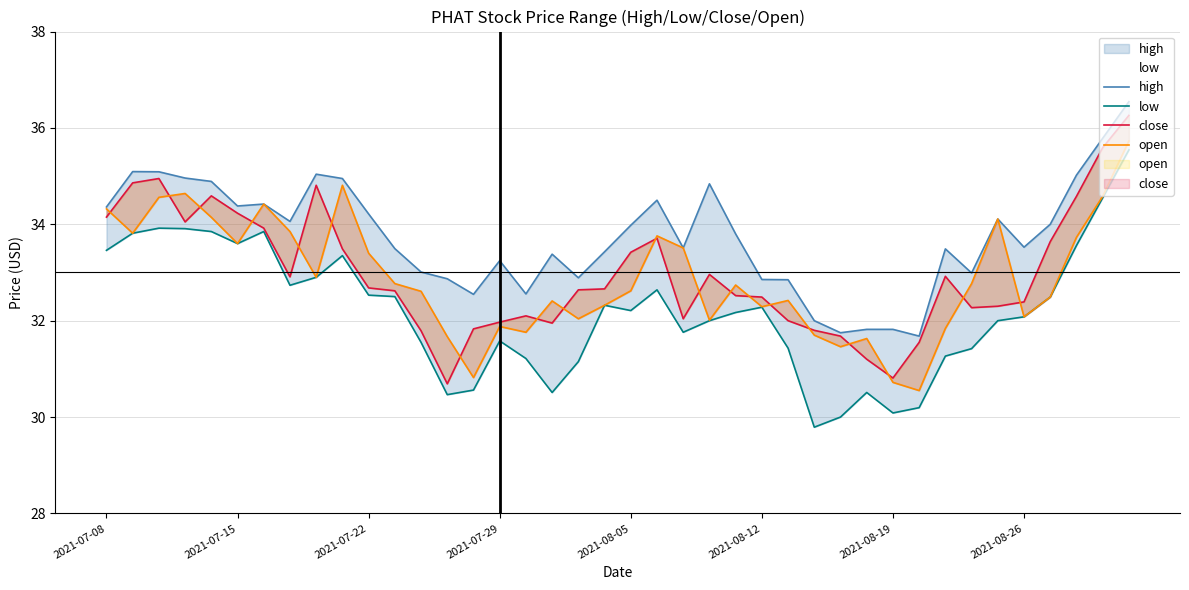

The high series shows 33.5 at 22. True or false?

True